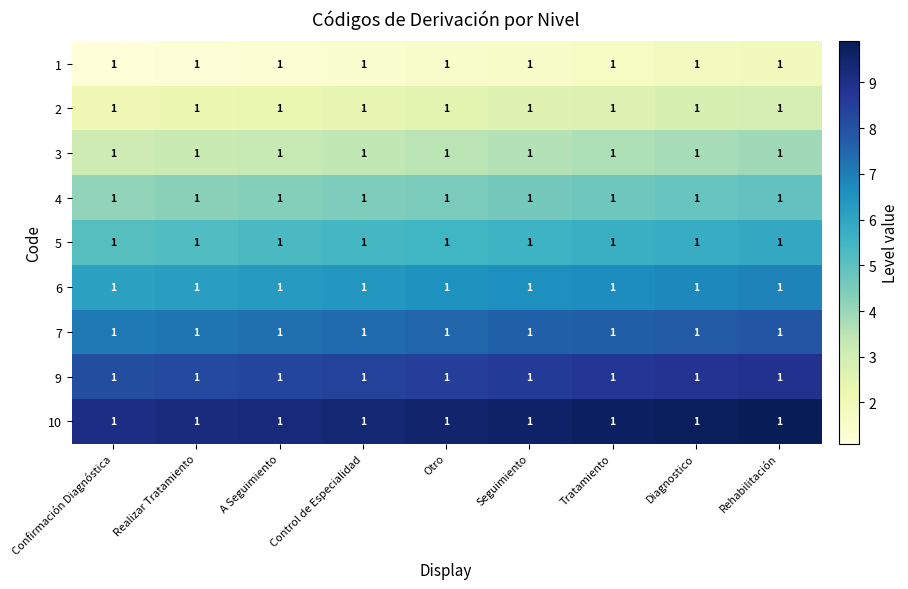

What is the sum of the 5 values at Control de Especialidad and Realizar Tratamiento?

10.6